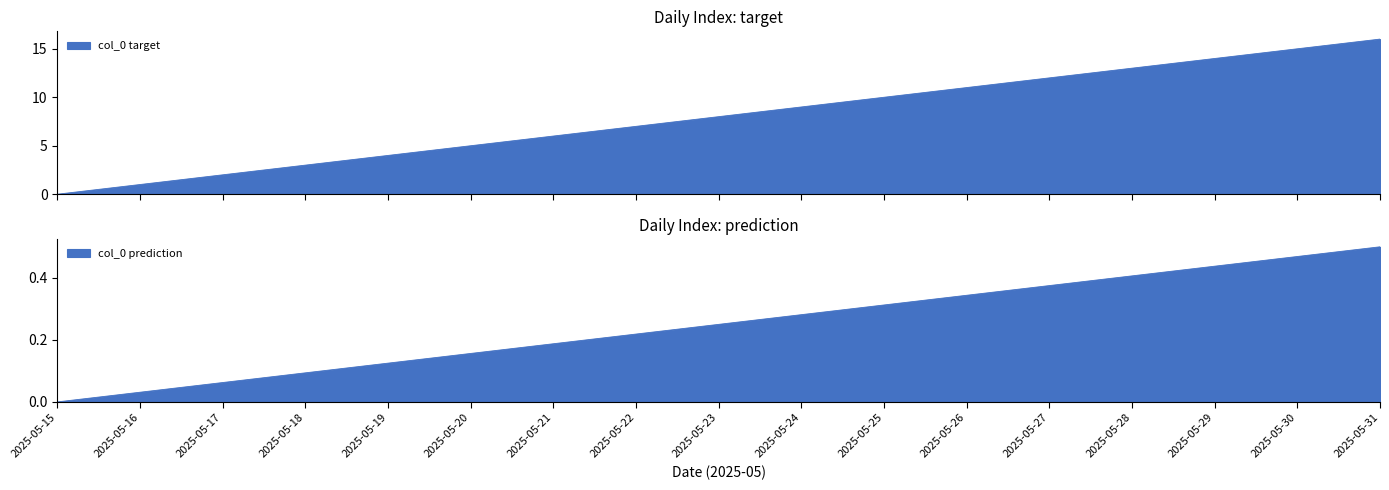

Does the chart display data point markers on the line(s)?

No